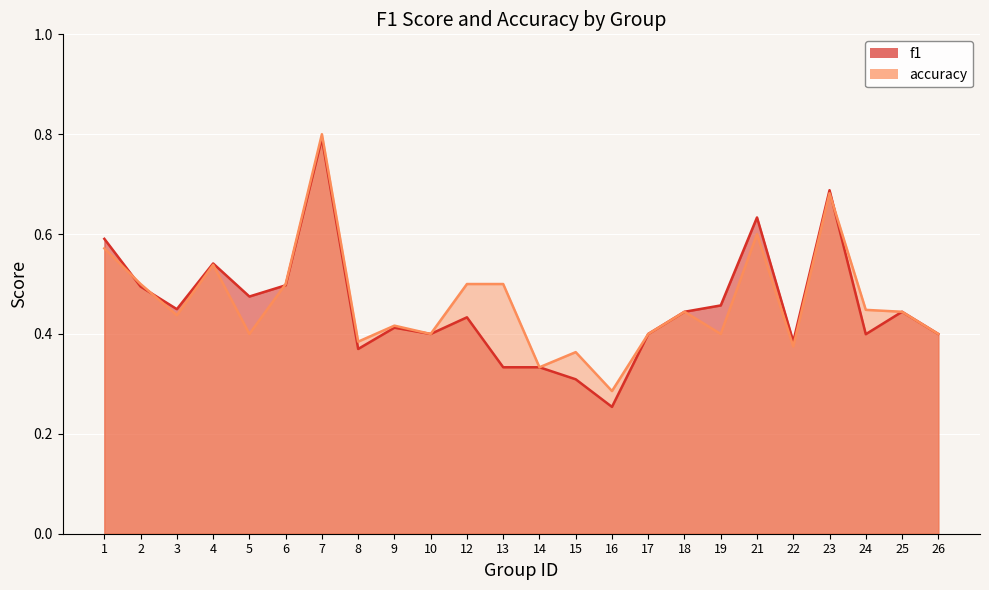

What is the difference between the second highest and minimum values in the f1 series?

0.4